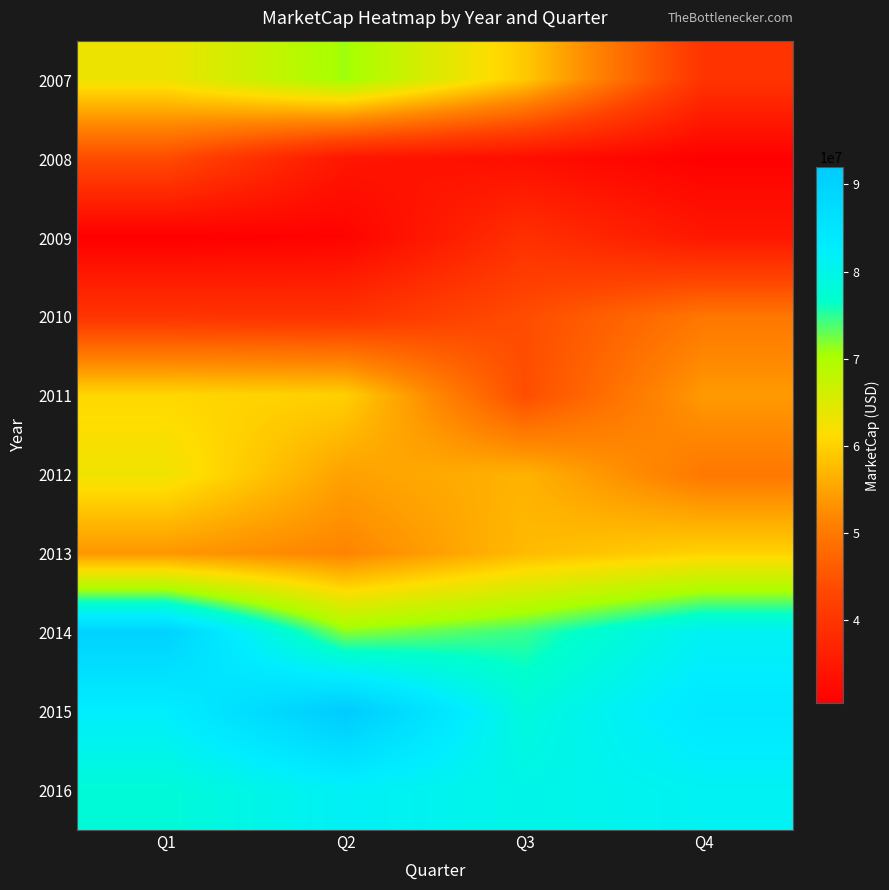

Reading left to right, transcribe all the data shown in this chart.

2007: Q1=63118500	Q2=70864560	Q3=59131360	Q4=39924590
2008: Q1=43965900	Q2=34634780	Q3=33148160	Q4=30702000
2009: Q1=30482700	Q2=31196000	Q3=39205200	Q4=34749450
2010: Q1=39950940	Q2=39726600	Q3=43933890	Q4=49701640
2011: Q1=60604220	Q2=59853840	Q3=44060000	Q4=54009400
2012: Q1=62907670	Q2=54769750	Q3=56635160	Q4=49927180
2013: Q1=53679230	Q2=51587090	Q3=57523900	Q4=60127320
2014: Q1=90033920	Q2=71592400	Q3=74607120	Q4=81351665
2015: Q1=82637805	Q2=91964800	Q3=78608000	Q4=84217280
2016: Q1=78061500	Q2=81703435	Q3=79954180	Q4=81214104